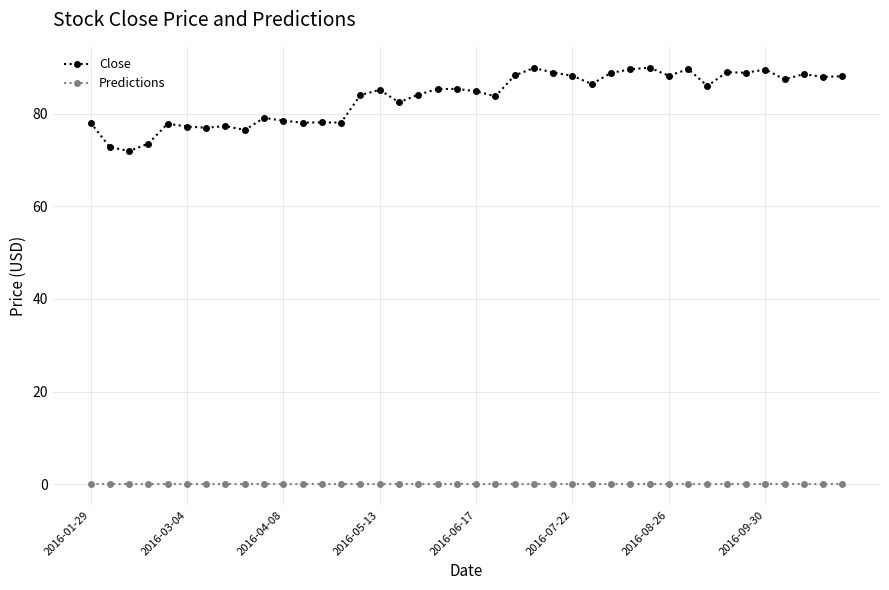

Rank the series by their maximum value, from highest to lowest.

Close, Predictions